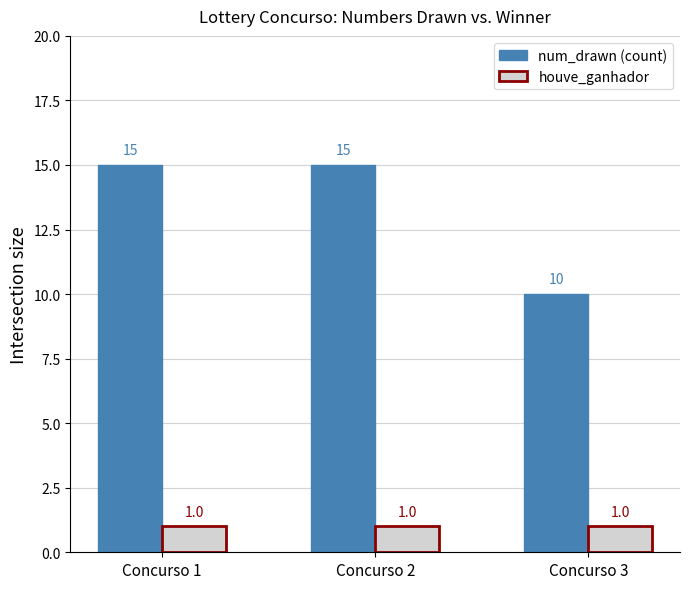

Read the num_drawn (count) value at Concurso 1.

15